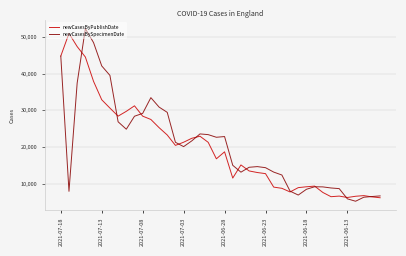

What is the lowest value of the newCasesByPublishDate series?

6201